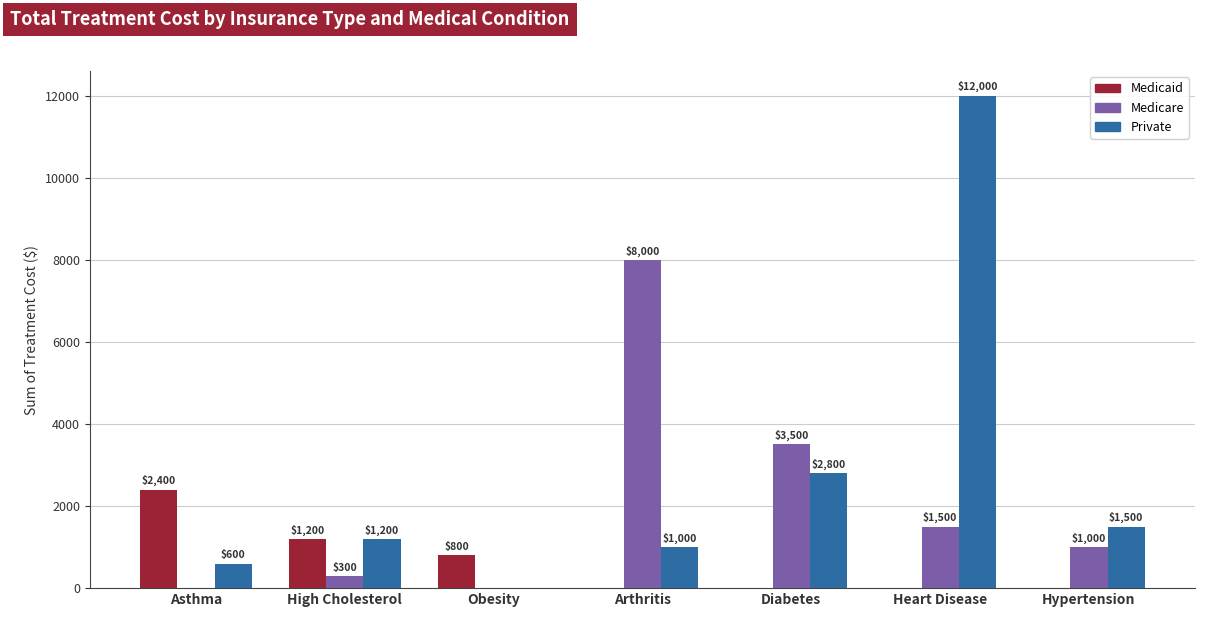

Which category has the highest value in the Medicaid series?

Asthma